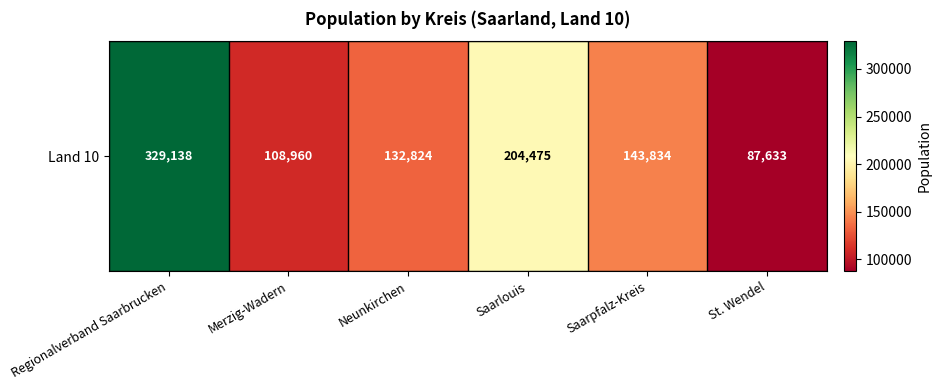

Count the number of values greater than 143834.

2